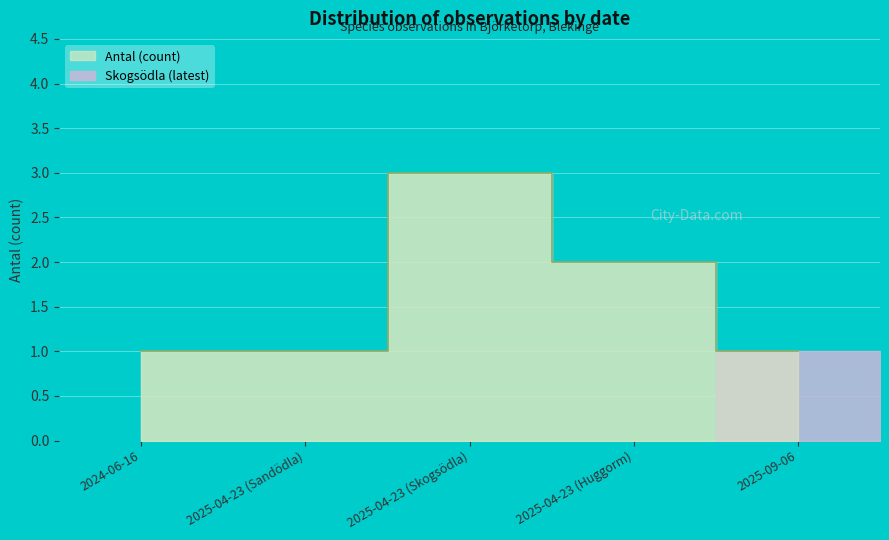

How many lines are shown in the chart?

1